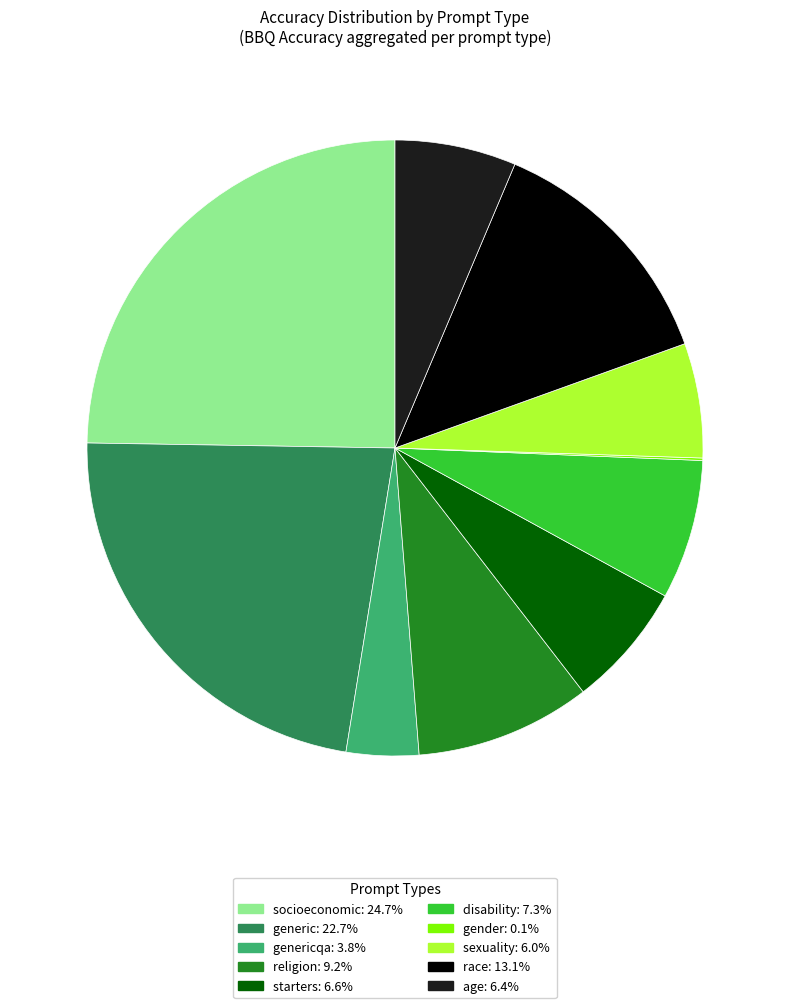

Is there any slice that represents more than half of the pie?

No